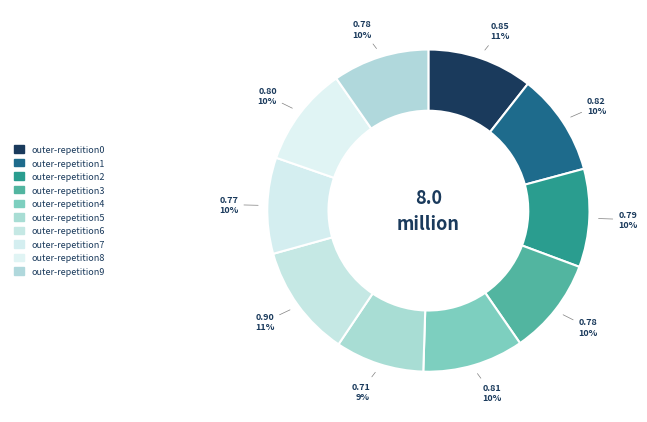

Which category has the biggest portion of the pie?

outer-repetition6